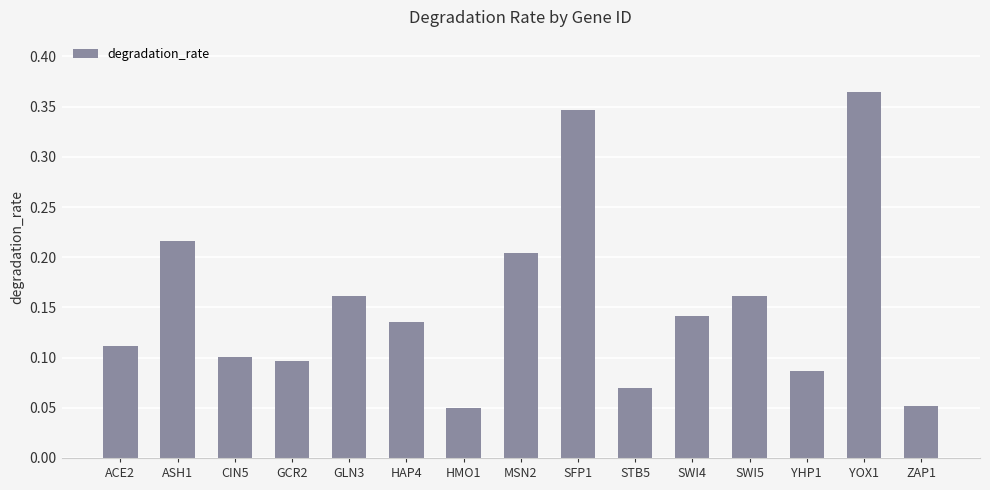

The chart shows a value of 0.2 at MSN2. True or false?

True